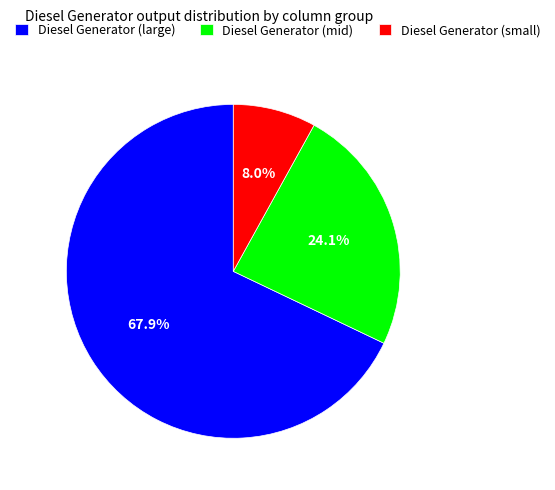

Rank the categories by value from lowest to highest.

Diesel Generator (small), Diesel Generator (mid), Diesel Generator (large)